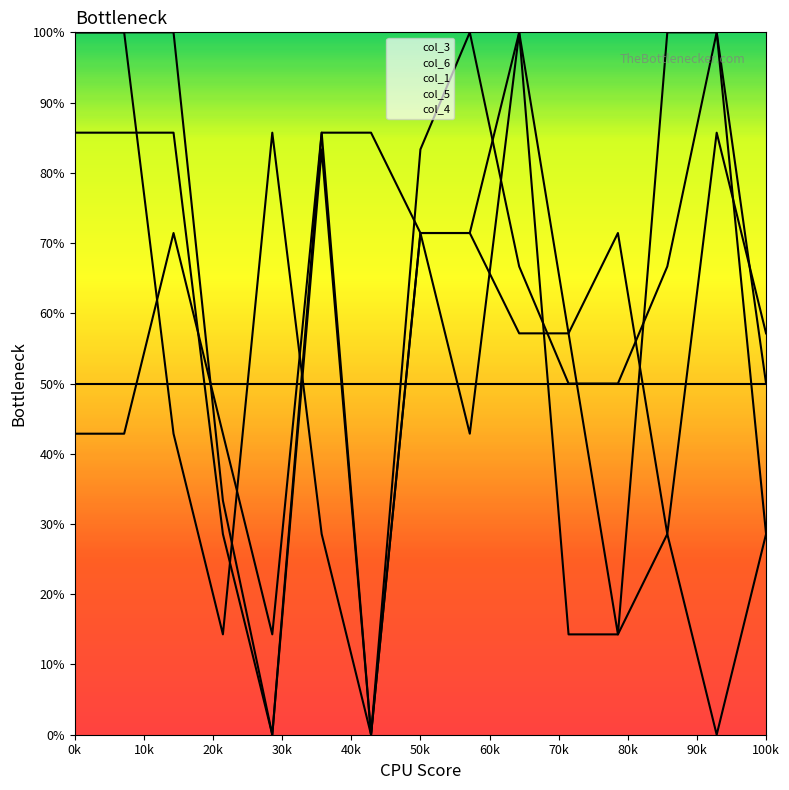

How many values in the col_1 series are below 71?

5